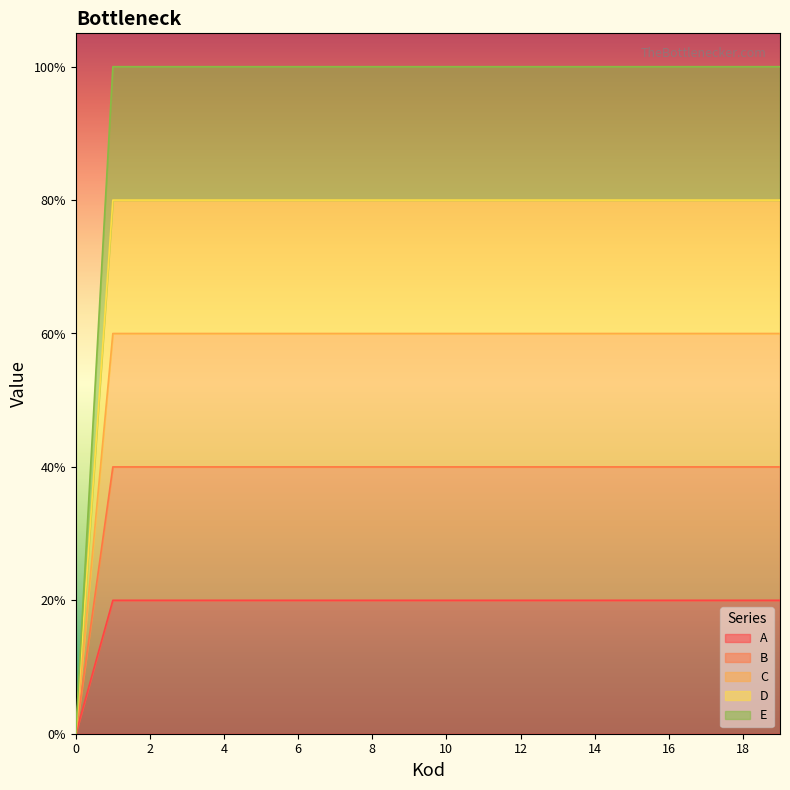

What is the value of the C point at the 8th from the left?

0.2